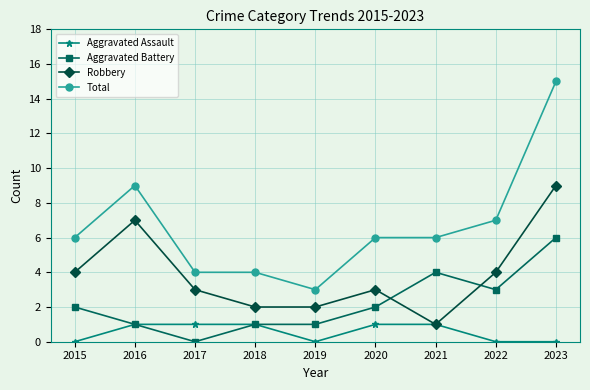

Count the Aggravated Battery values in the range 1 to 3.

6